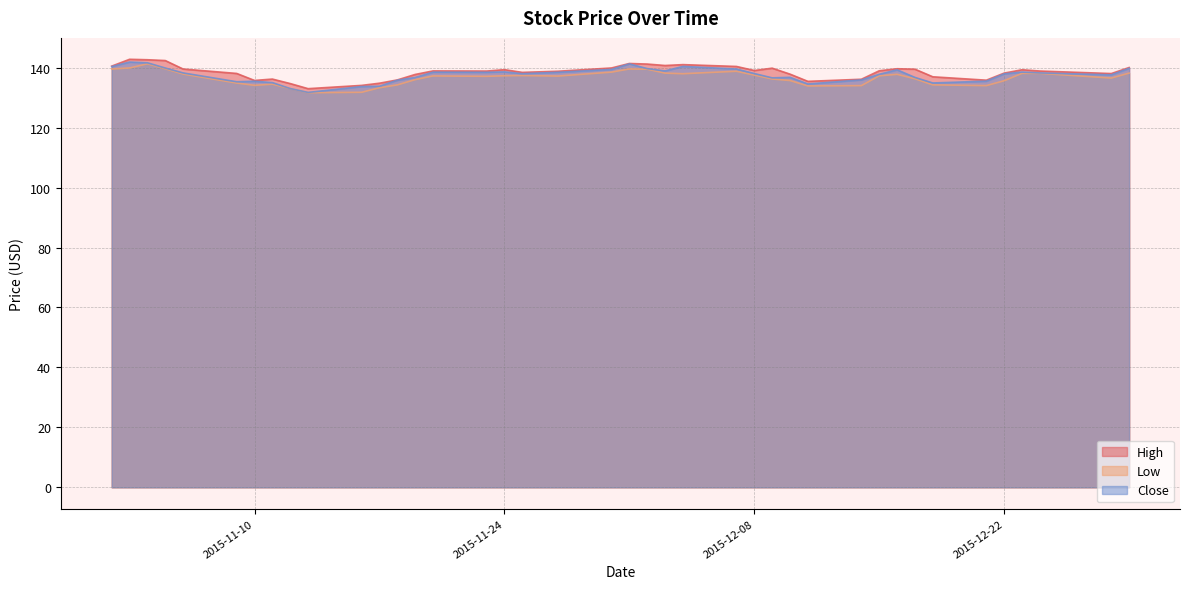

What is the value of the Low point at the 40th from the left?

138.2